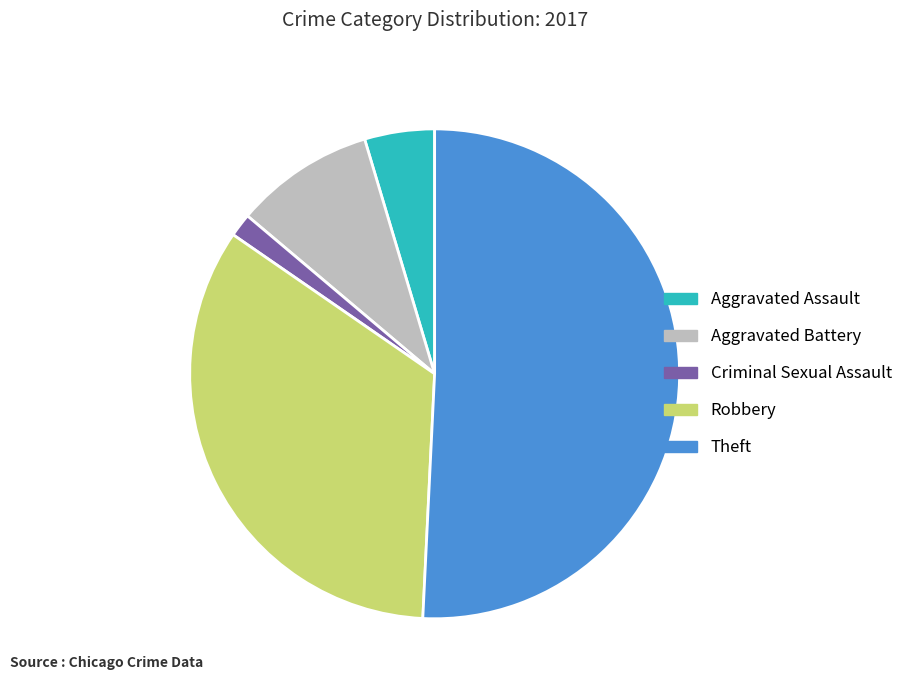

Is the sum of Theft and Robbery greater than half?

Yes